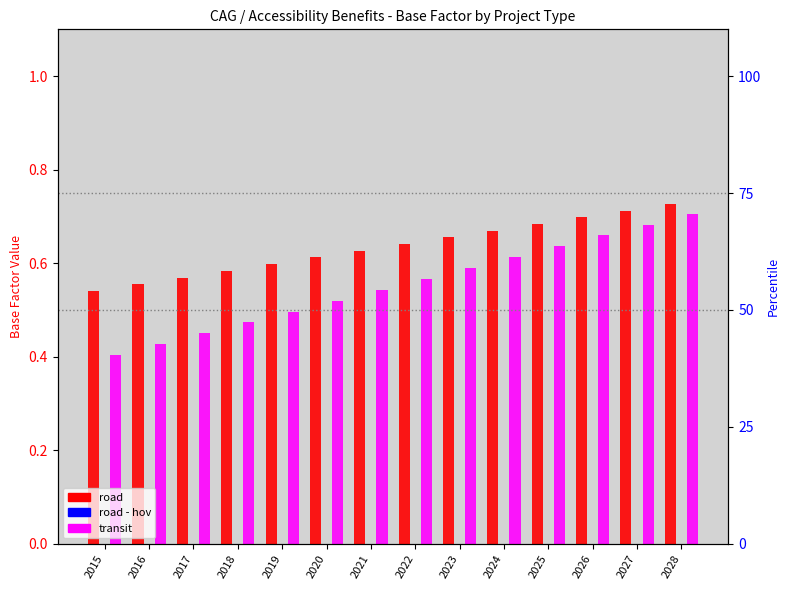

How many bars are there in total?

42